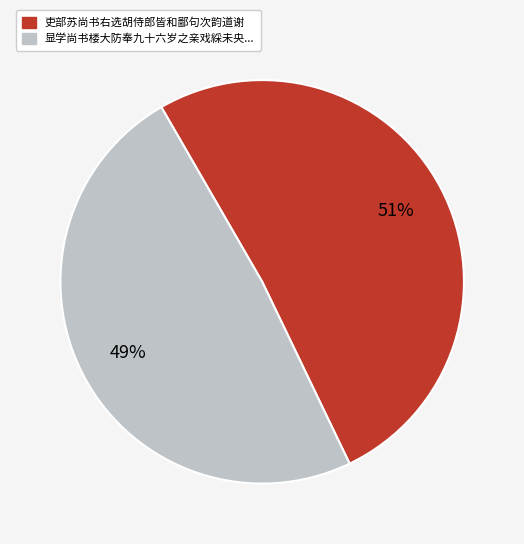

Is there a majority slice in this chart?

Yes